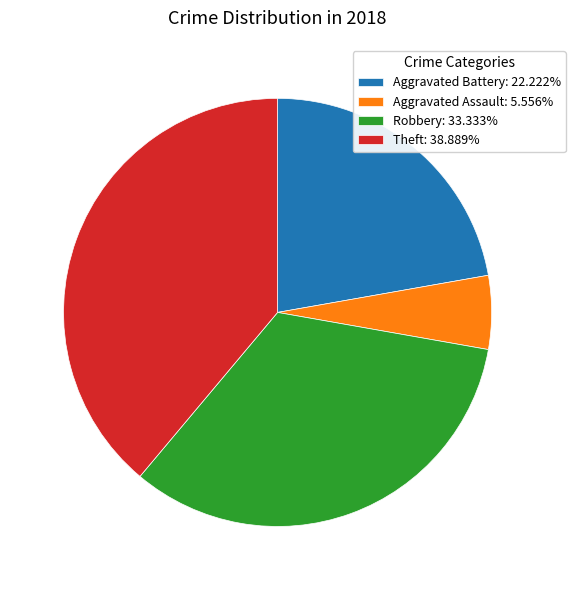

Is it true that Aggravated Assault is 11% of the pie?

False